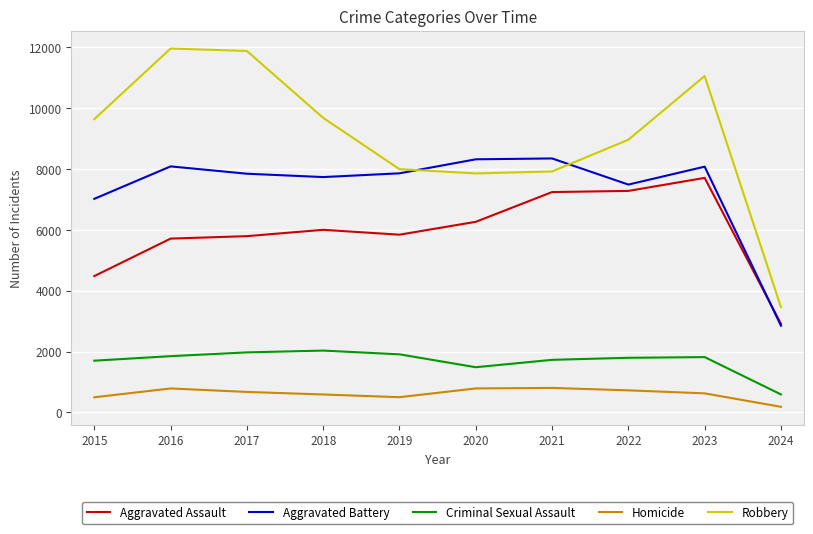

The value of Aggravated Assault at 2019 is 5841. True or false?

True